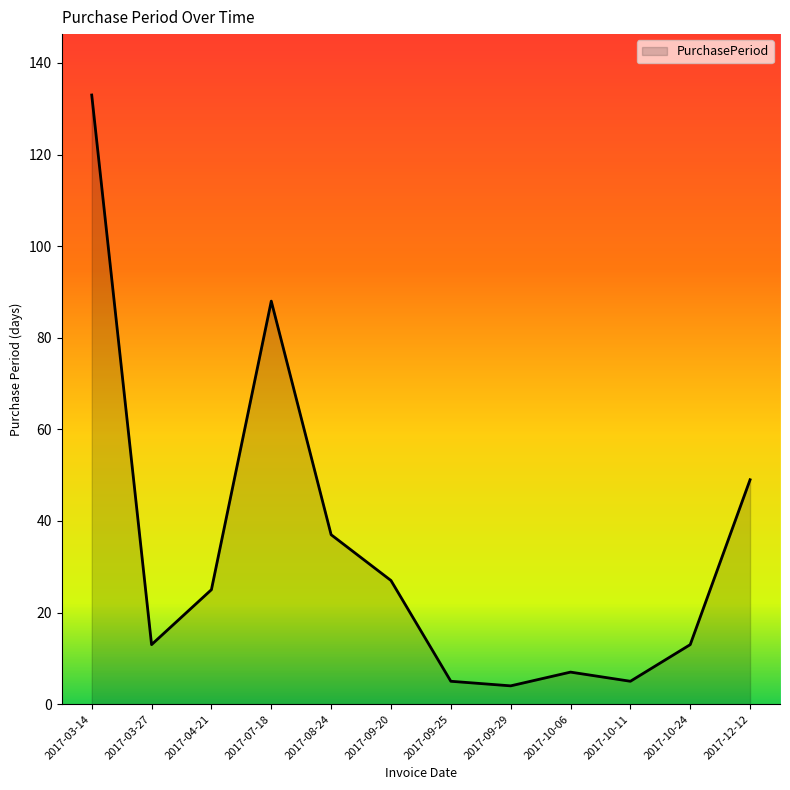

How many interior local valleys (lower than both neighbors) does the data have?

3